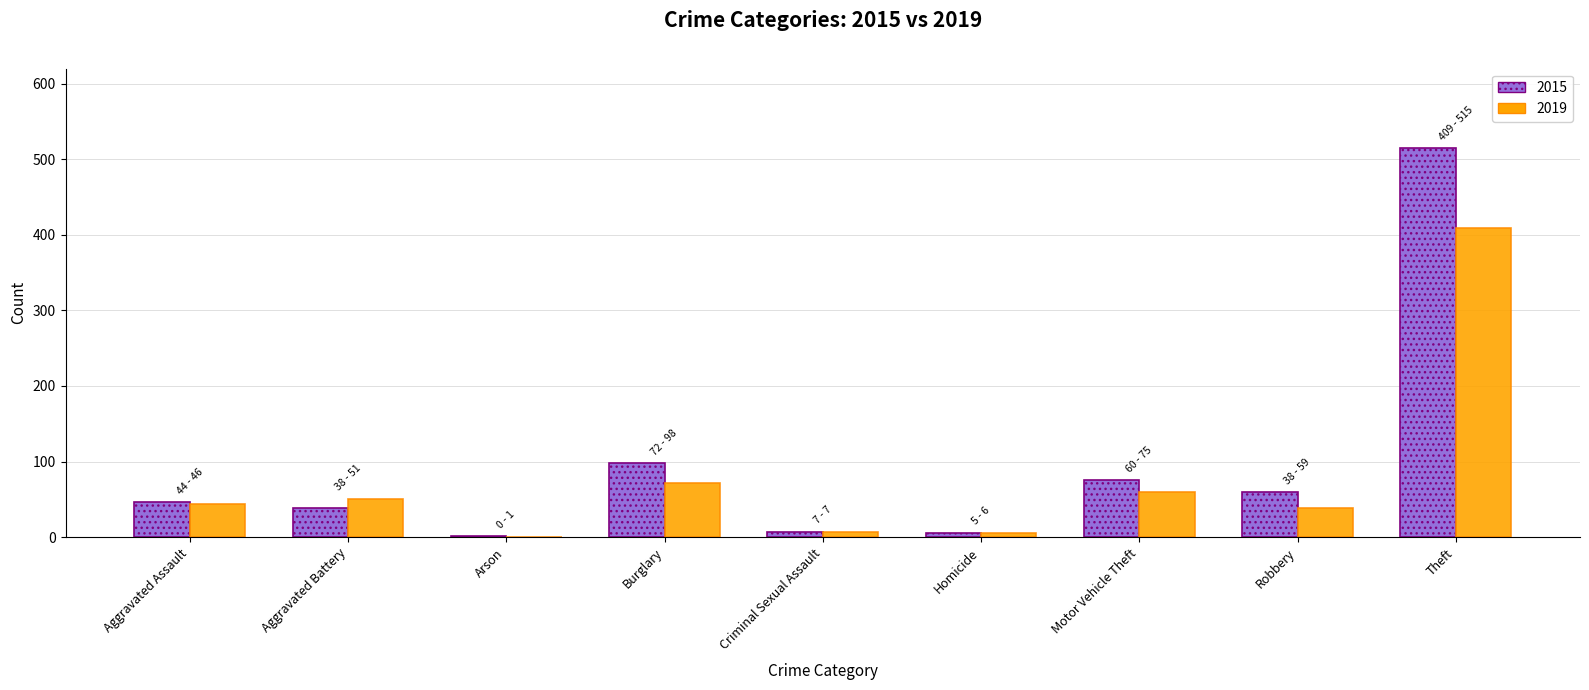

What is the sum of all 2019 values?

686